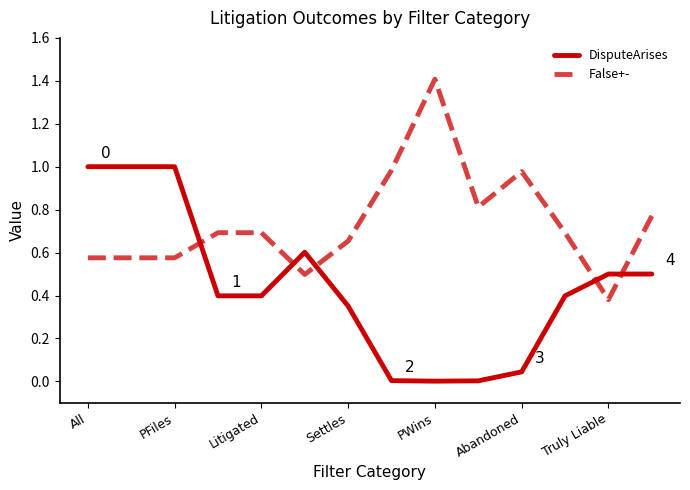

How many times do DisputeArises and False+- cross each other?

5